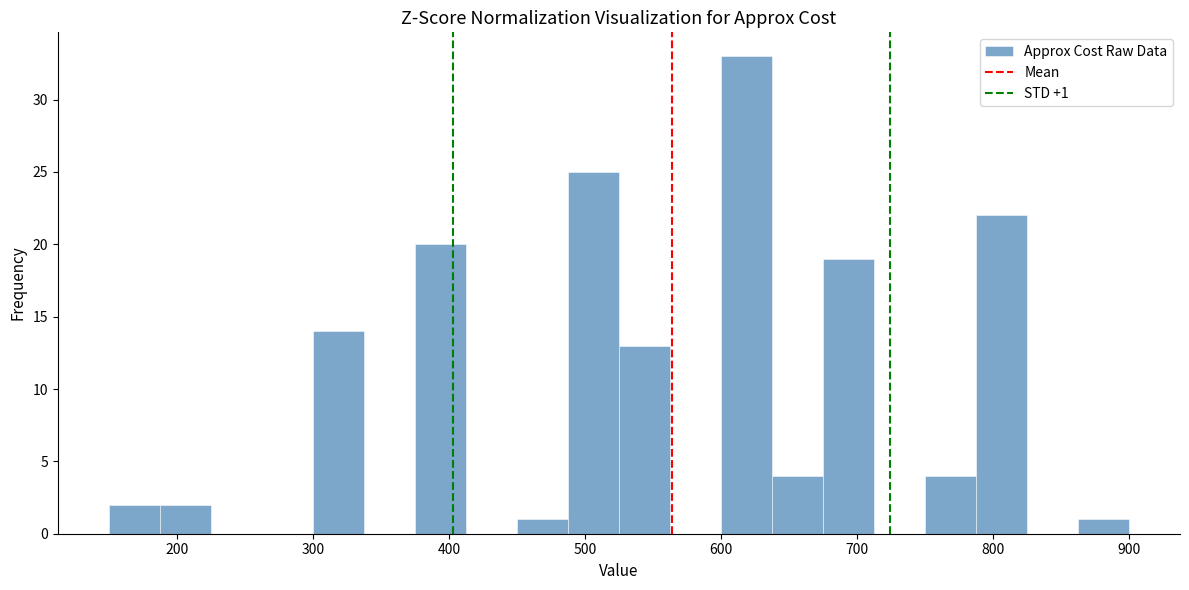

Read against the x-axis, roughly where is the centre of the tallest bar?

620